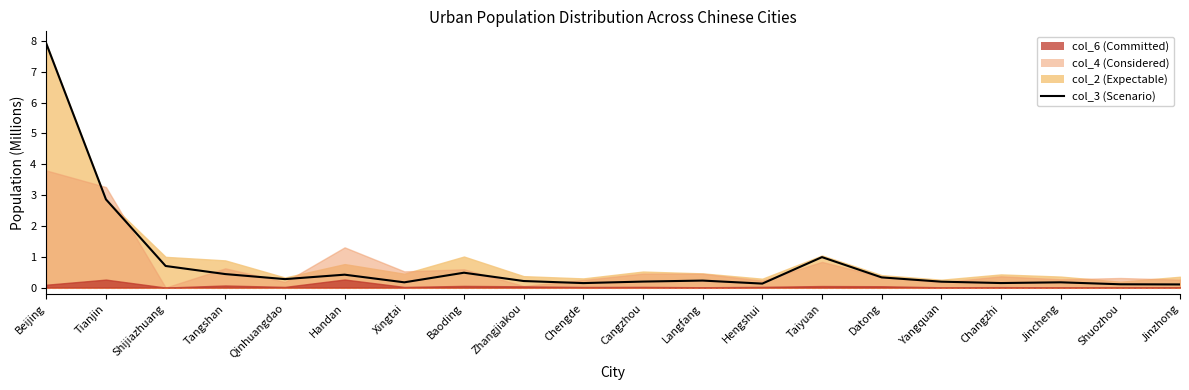

Reading left to right, list all the values displayed in this chart.

Beijing=7.9	Tianjin=2.9	Shijiazhuang=0.7	Tangshan=0.4	Qinhuangdao=0.3	Handan=0.4	Xingtai=0.2	Baoding=0.5	Zhangjiakou=0.2	Chengde=0.1	Cangzhou=0.2	Langfang=0.2	Hengshui=0.1	Taiyuan=1.0	Datong=0.3	Yangquan=0.2	Changzhi=0.1	Jincheng=0.2	Shuozhou=0.1	Jinzhong=0.1